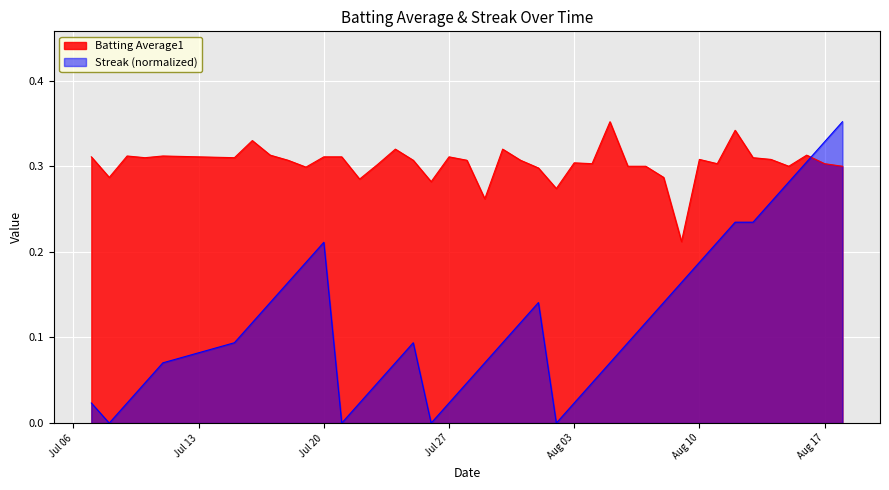

Which series has the largest total across all categories?

Batting Average1